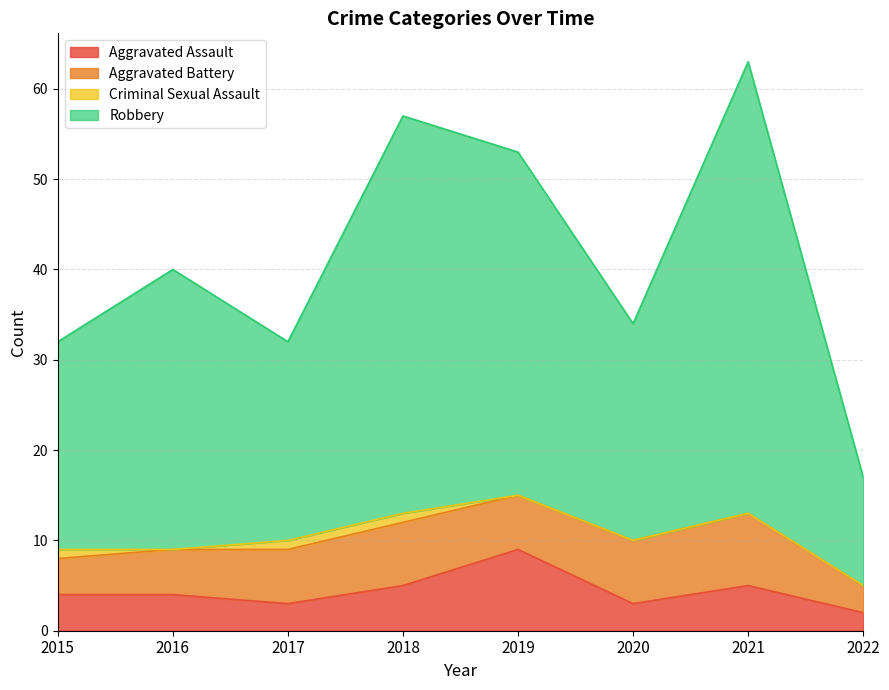

Which category has the lowest value across all series?

2022